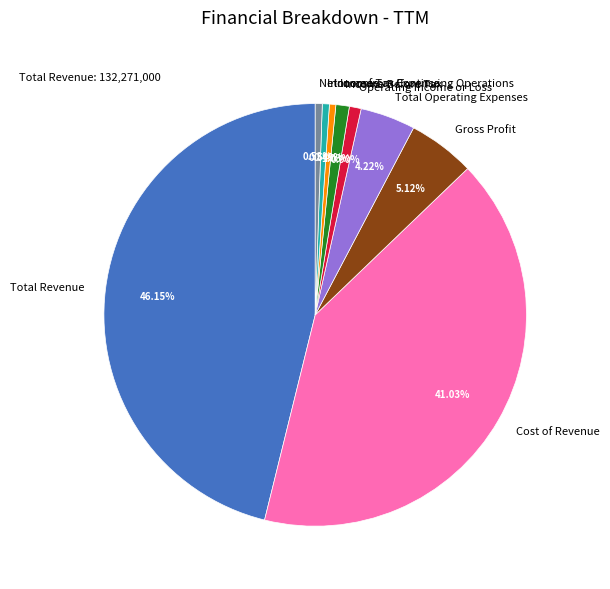

How many slices are in this pie chart?

9